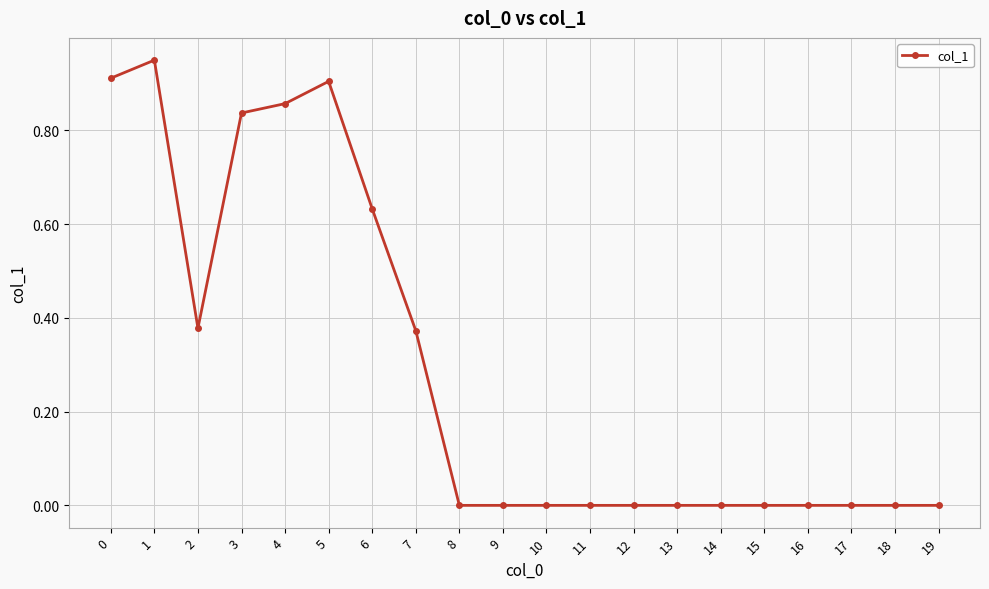

What is the change in value from 3 to 17?

-0.8